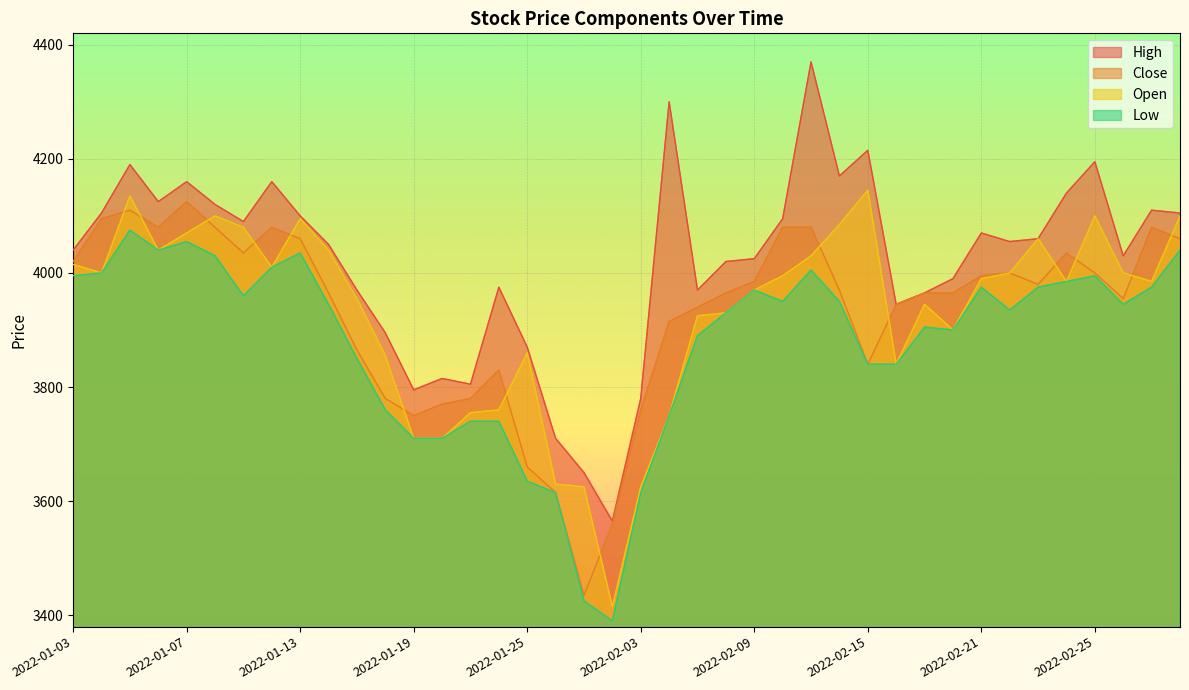

Does the chart display data point markers on the line(s)?

No